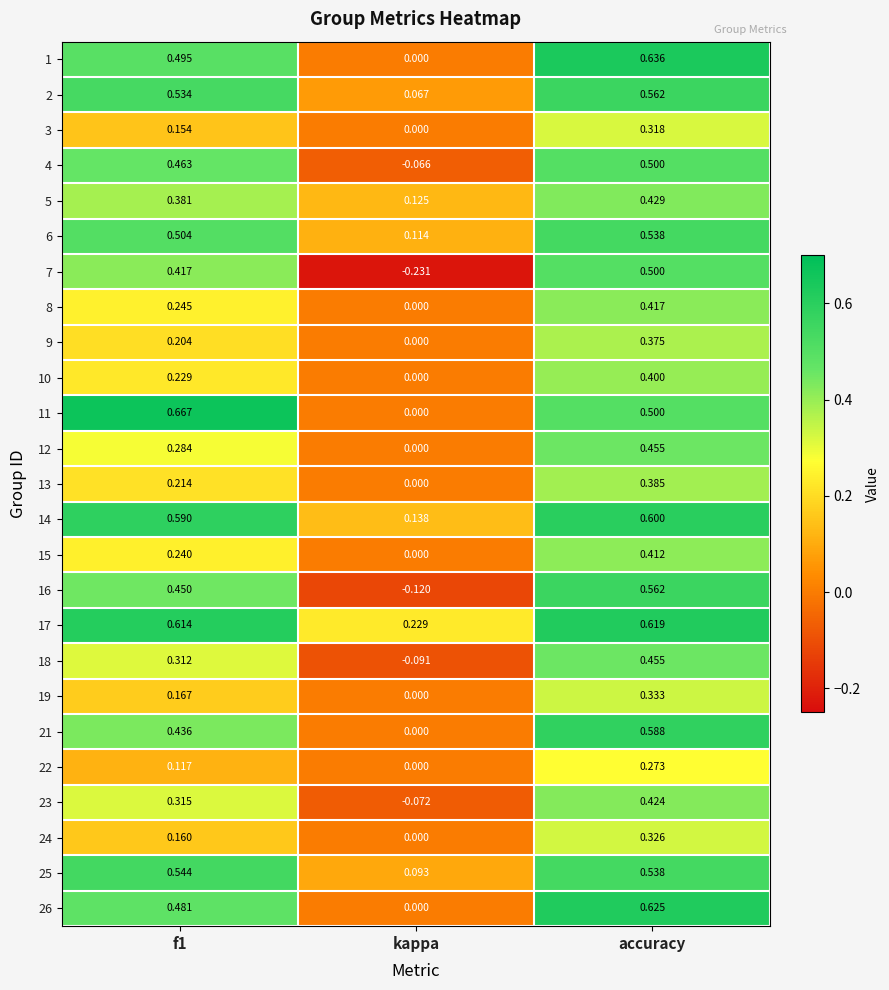

Which category has the lowest value in the 21 series?

kappa